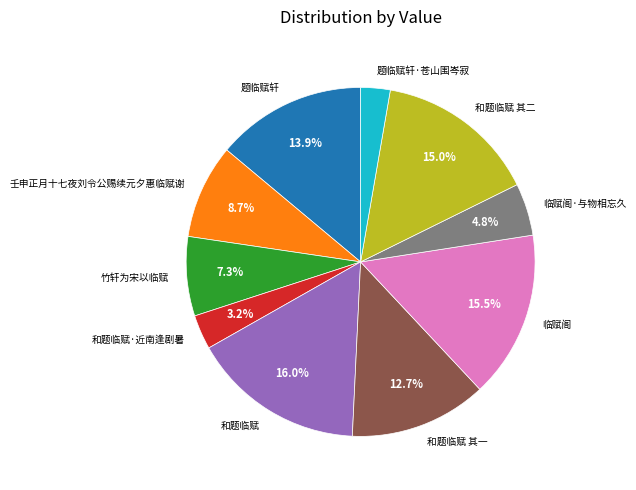

Does 竹轩为宋以临赋 represent more than half of the total?

No